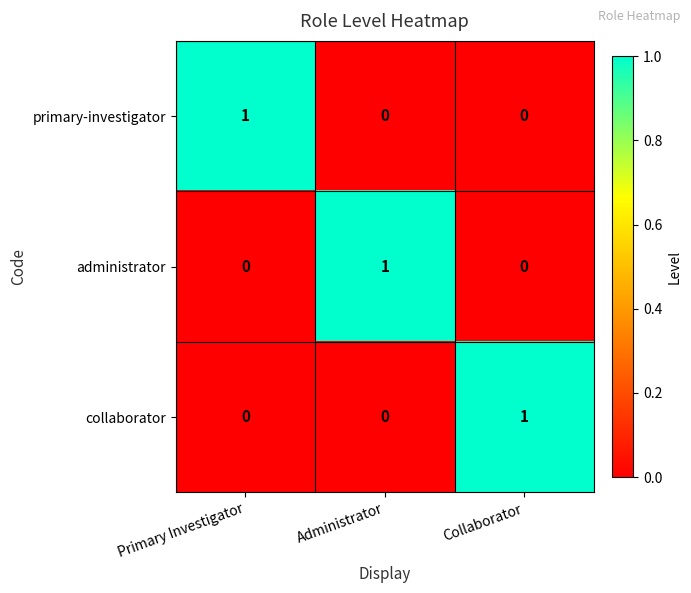

True or false: collaborator has a value of 0 at Collaborator.

False